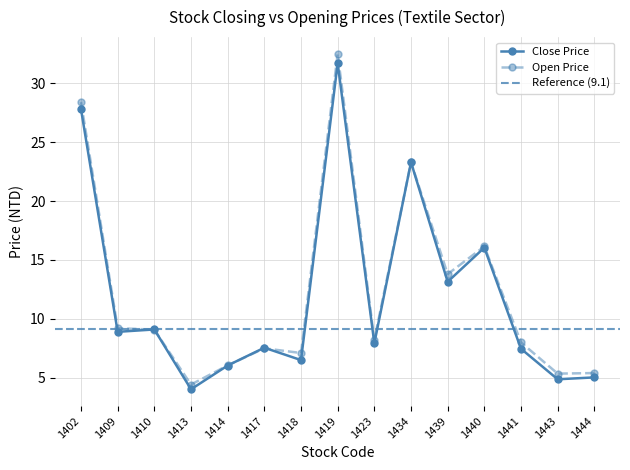

At which category does Open Price reach its first local valley?

1413